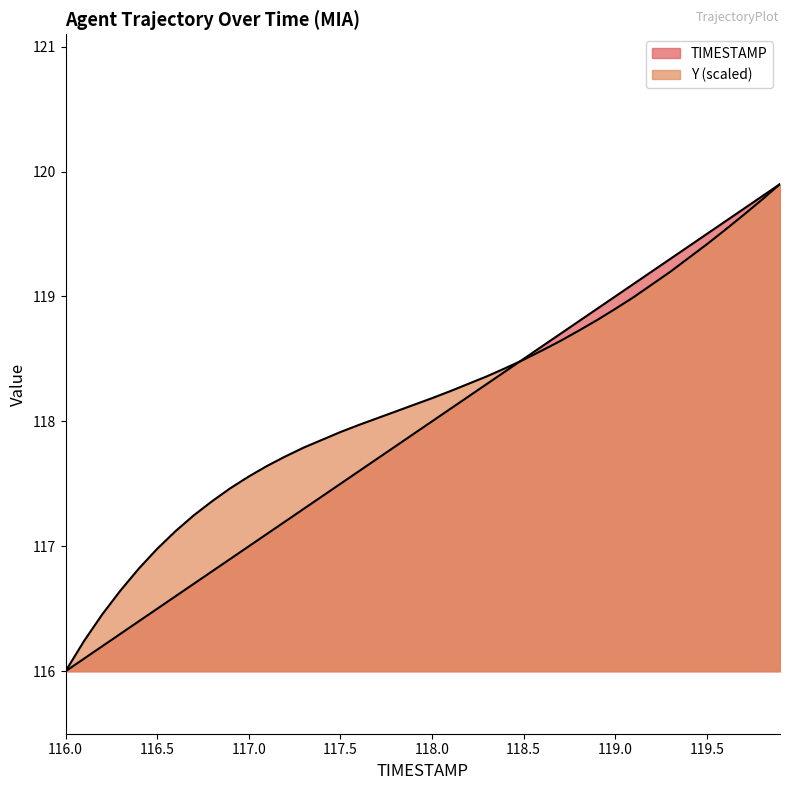

Does the chart display data point markers on the line(s)?

No